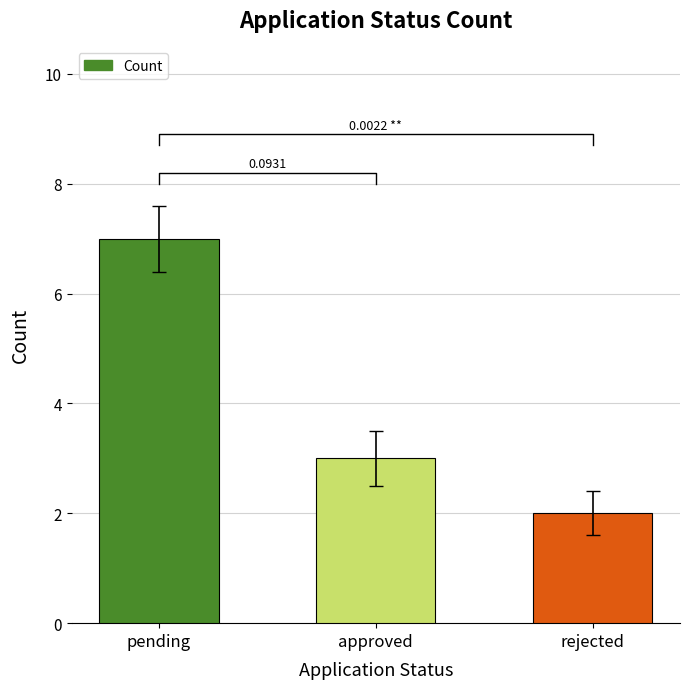

Reading left to right, list all the values displayed in this chart.

7	3	2